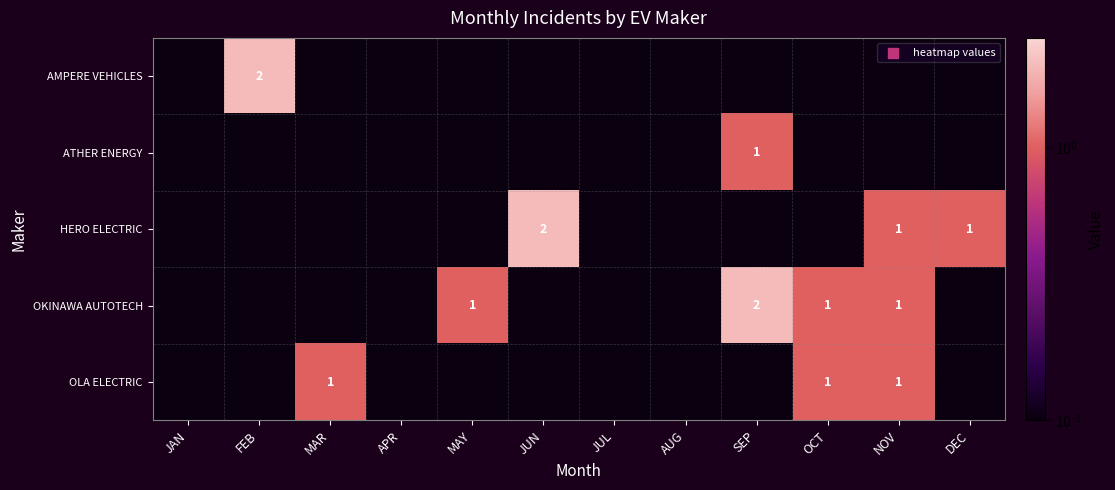

What is the difference between the second highest and minimum values in the HERO ELECTRIC series?

1.0